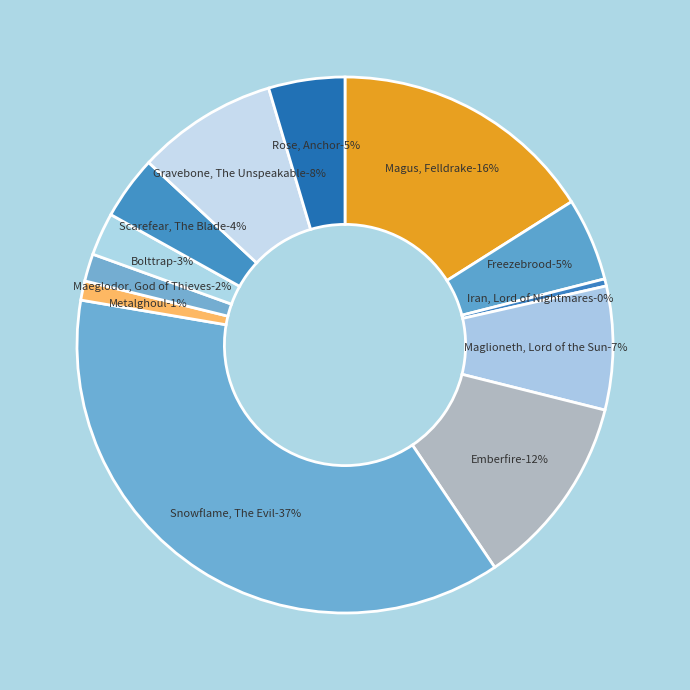

Count the number of slices in the pie.

12